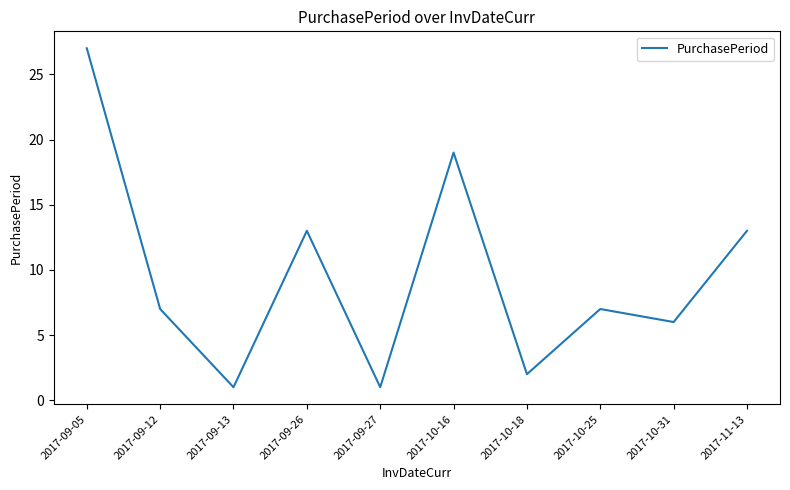

Which has a higher value, 2017-09-27 or 2017-09-26?

2017-09-26